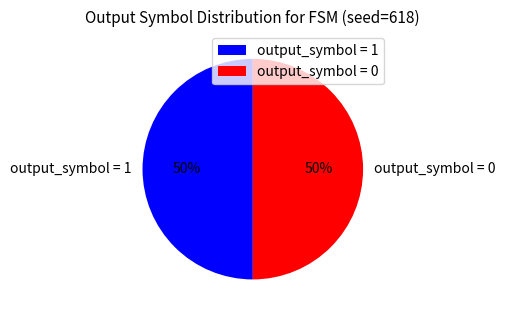

Approximately how many times larger is the value at output_symbol = 1 compared to output_symbol = 0?

1.0